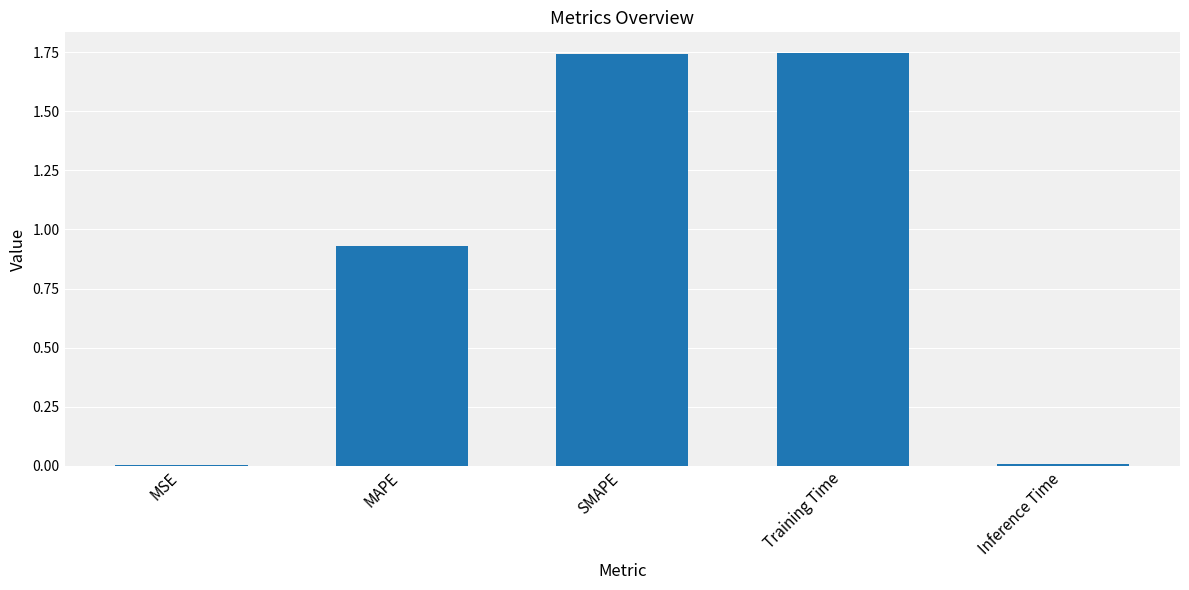

Which has a higher value, MAPE or Training Time?

Training Time